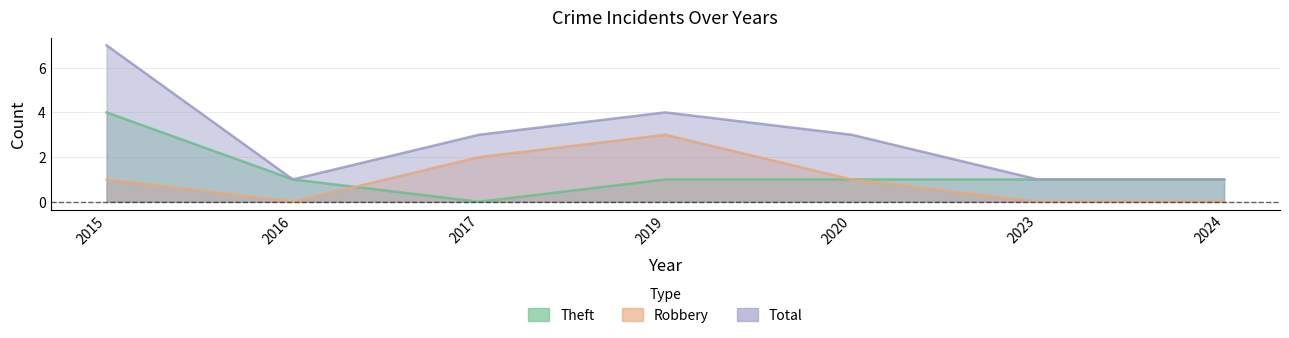

The value of Theft at 2016 is 2. True or false?

False